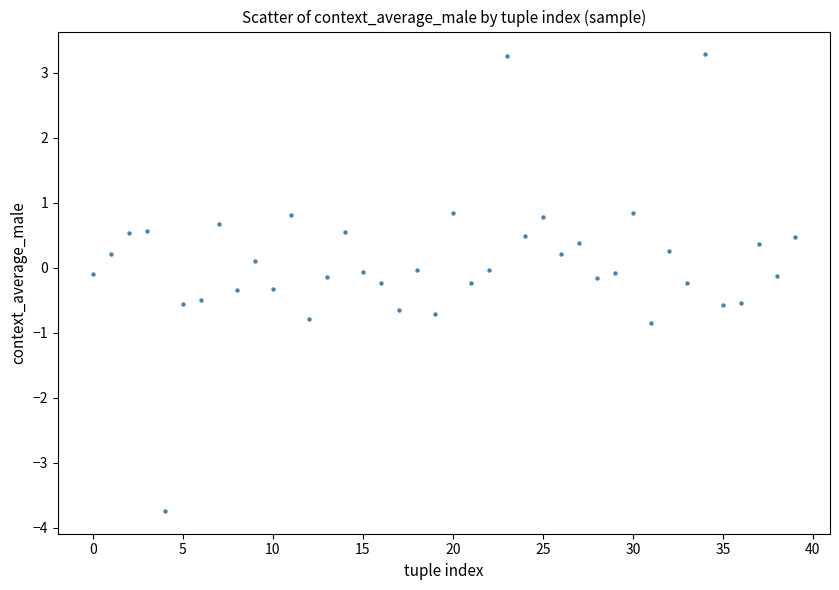

What is the range of Y values (max minus min)?

7.0